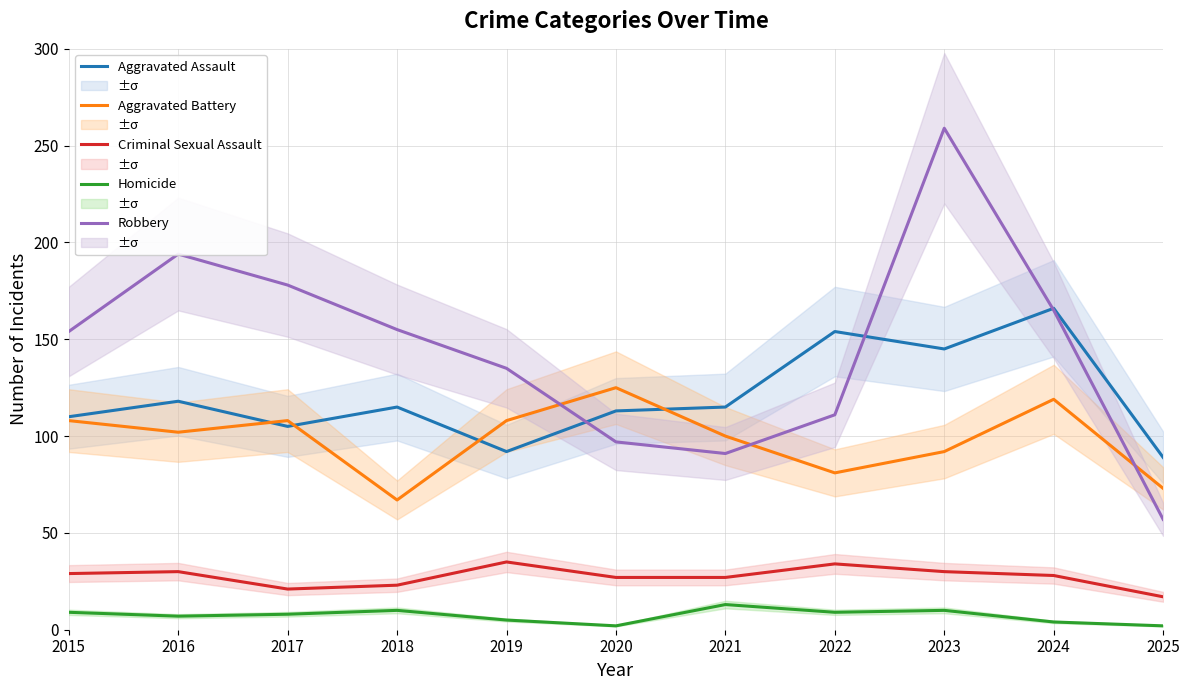

How many data points in Aggravated Battery are less than 102?

5